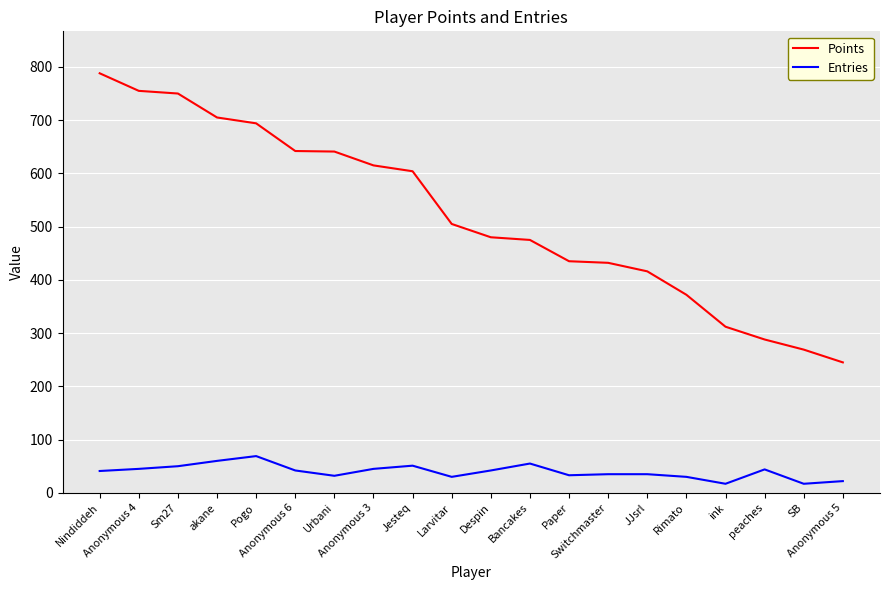

Which label corresponds to the largest value in the chart?

Nindiddeh